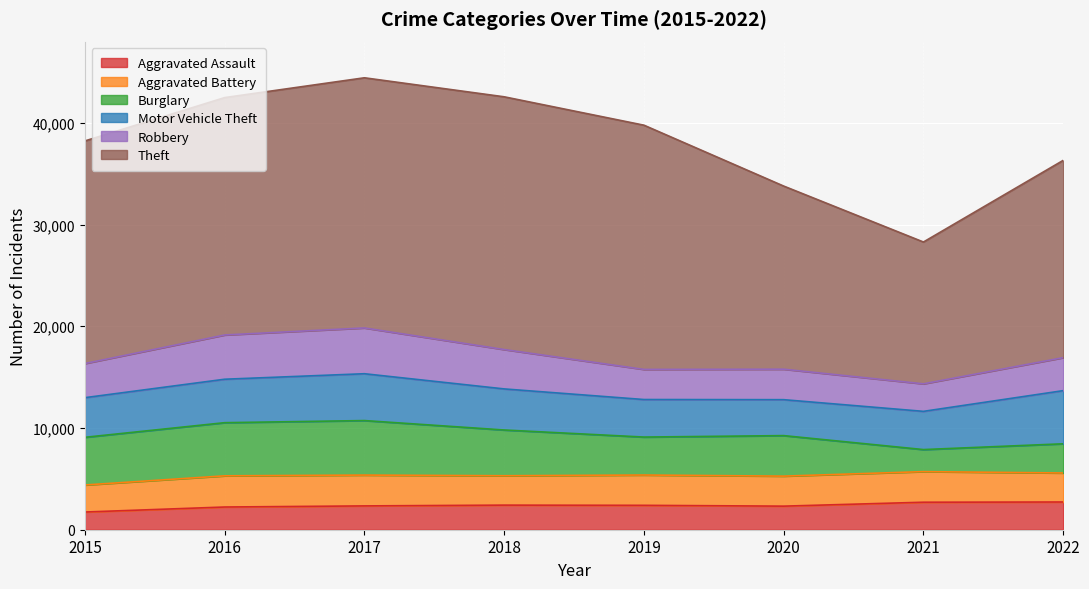

The value of Motor Vehicle Theft at 2016 is 6129. True or false?

False